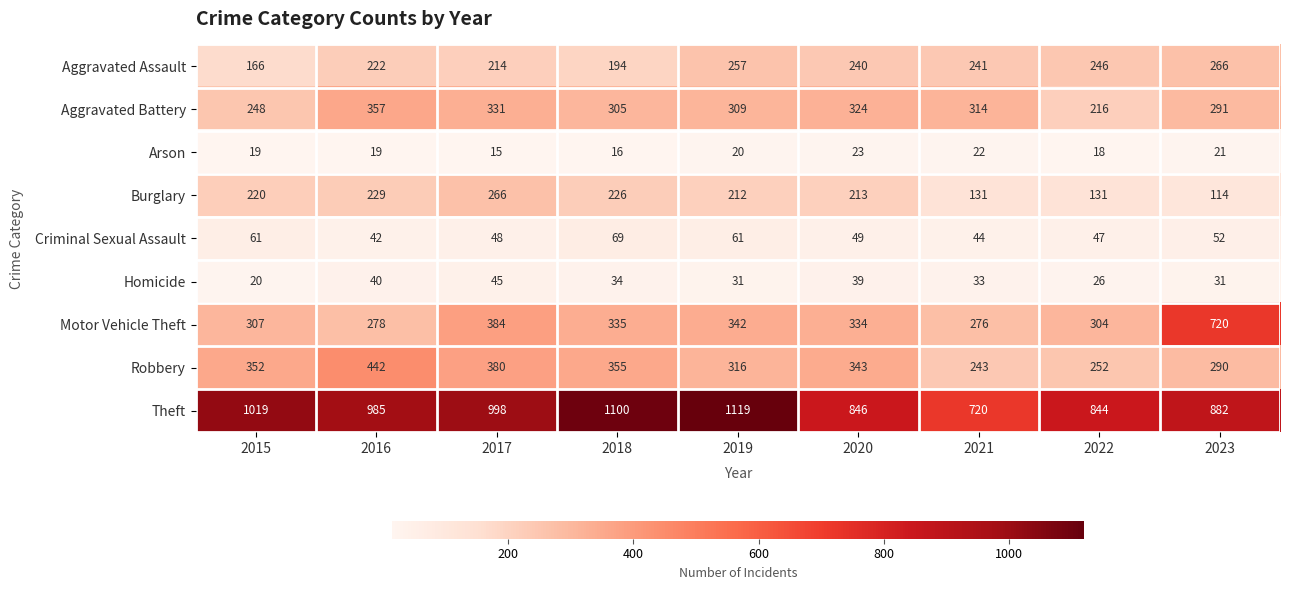

How many categories are shown in the chart?

9